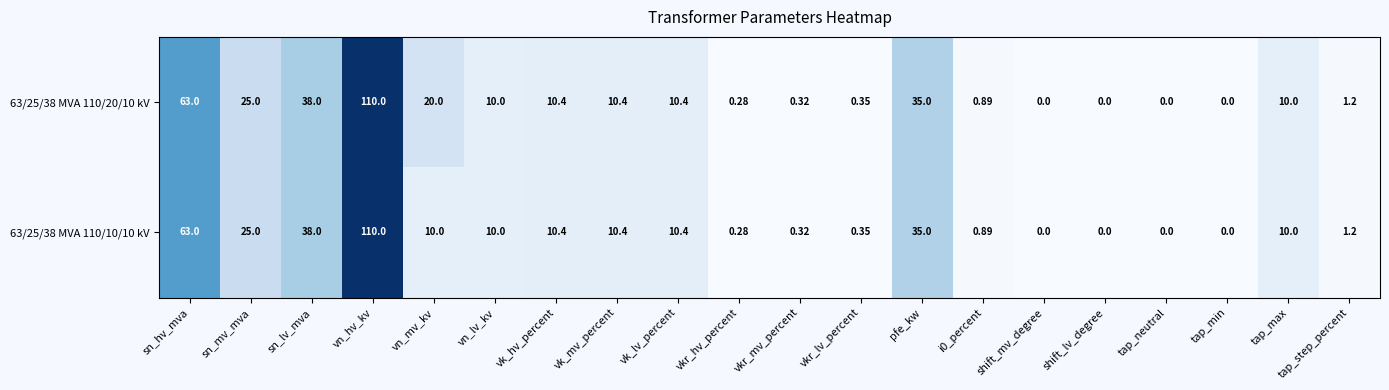

At which category is the sum across all series the highest?

vn_hv_kv